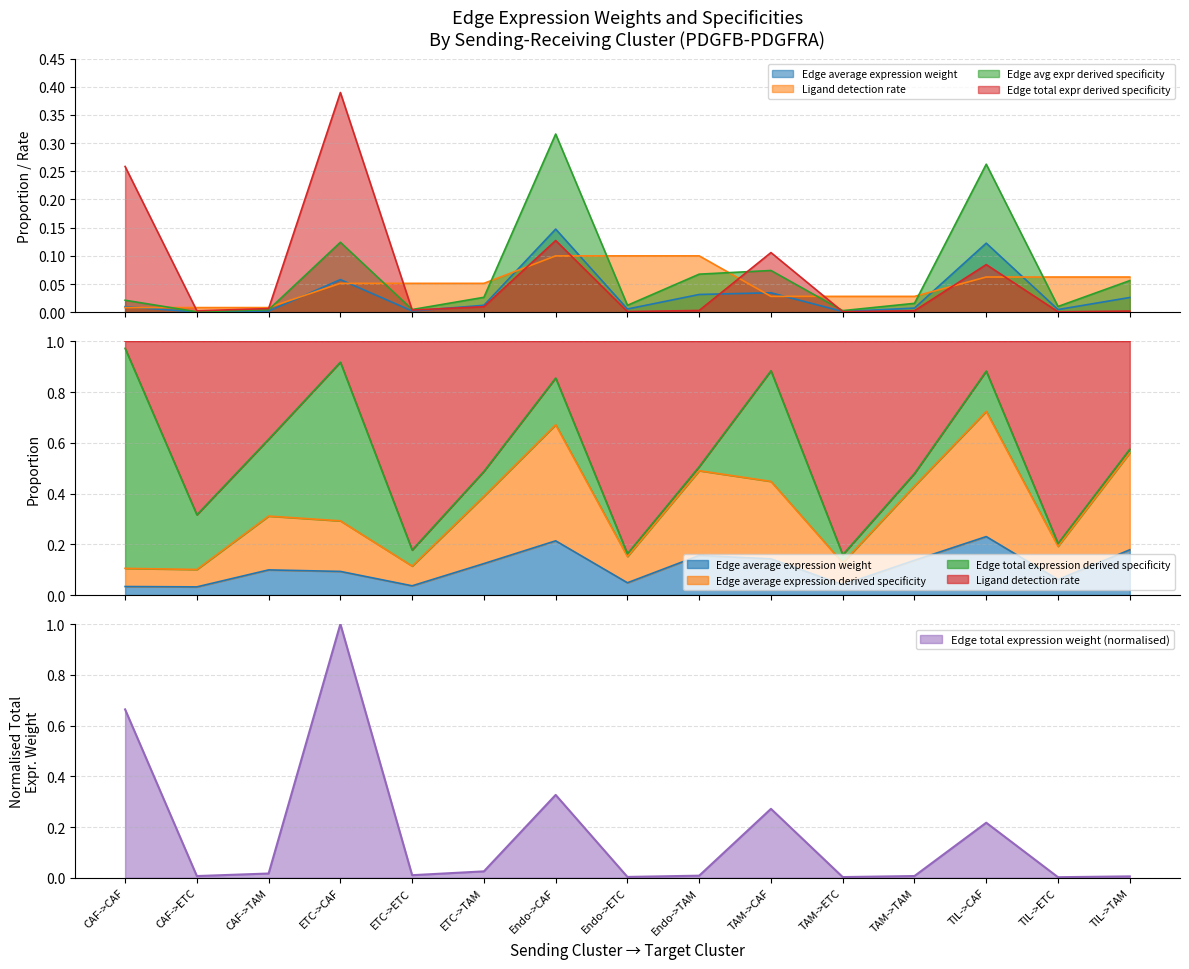

Count the number of categories in the chart.

15